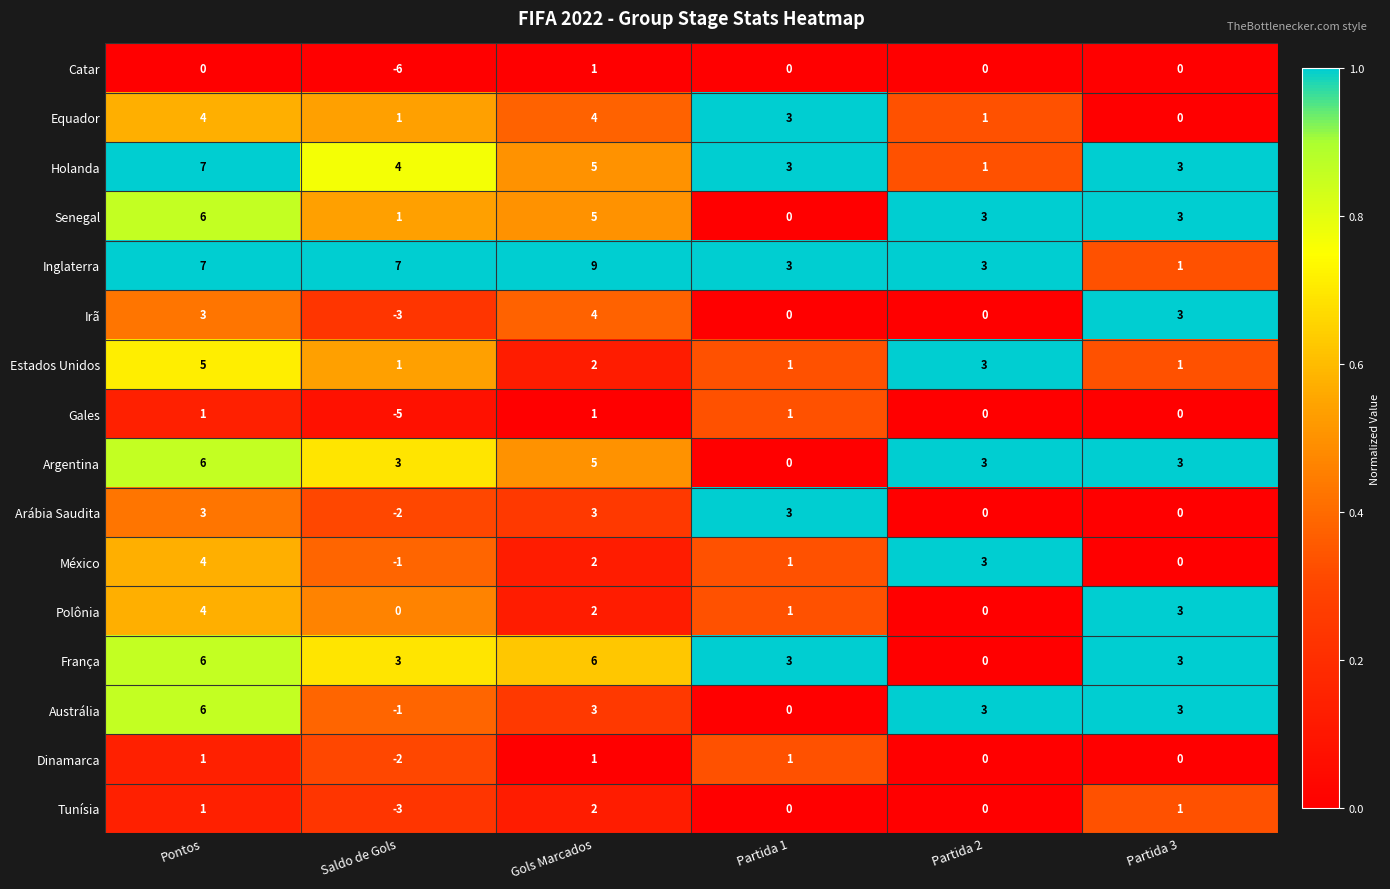

Rank the categories by México value from lowest to highest.

Saldo de Gols, Partida 3, Partida 1, Gols Marcados, Partida 2, Pontos